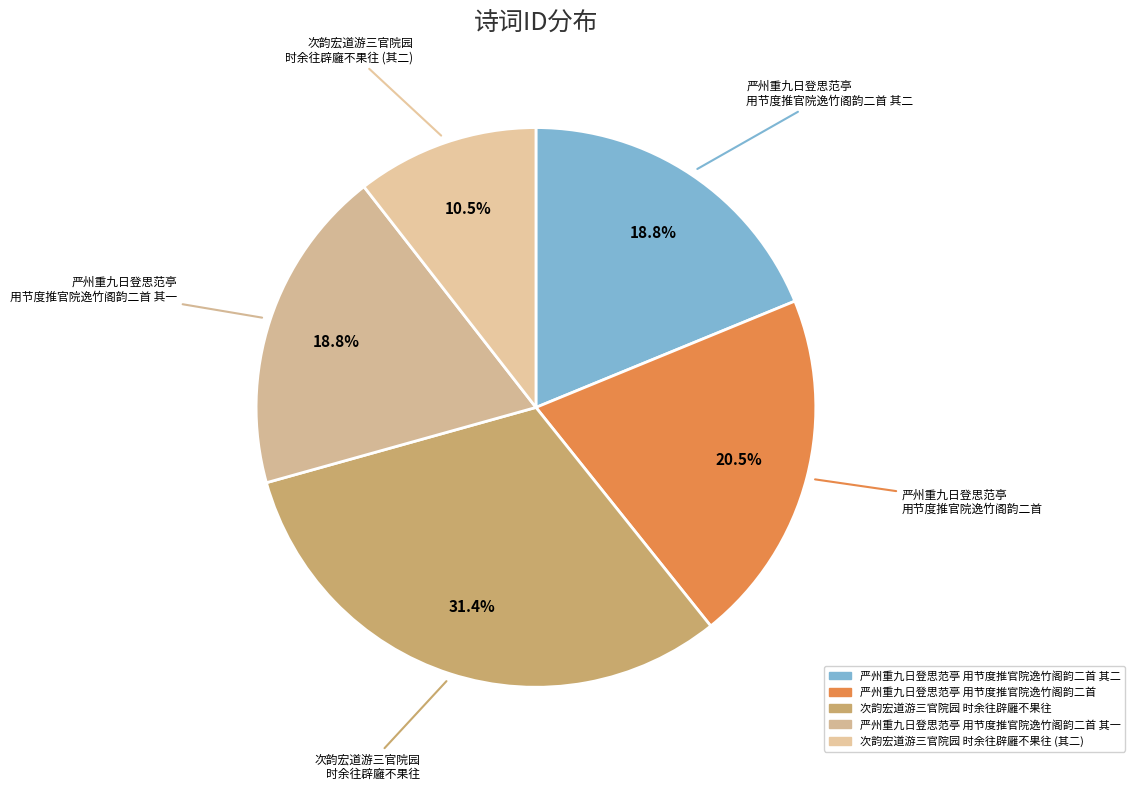

Is there a majority slice in this chart?

No